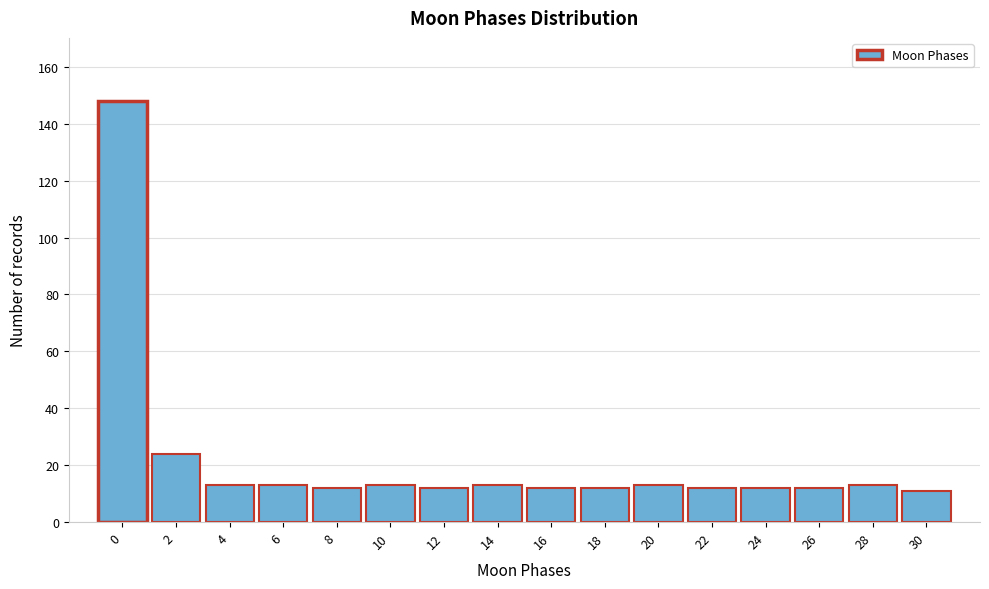

Reading left to right, what are all the values shown in this chart?

148	24	13	13	12	13	12	13	12	12	13	12	12	12	13	11